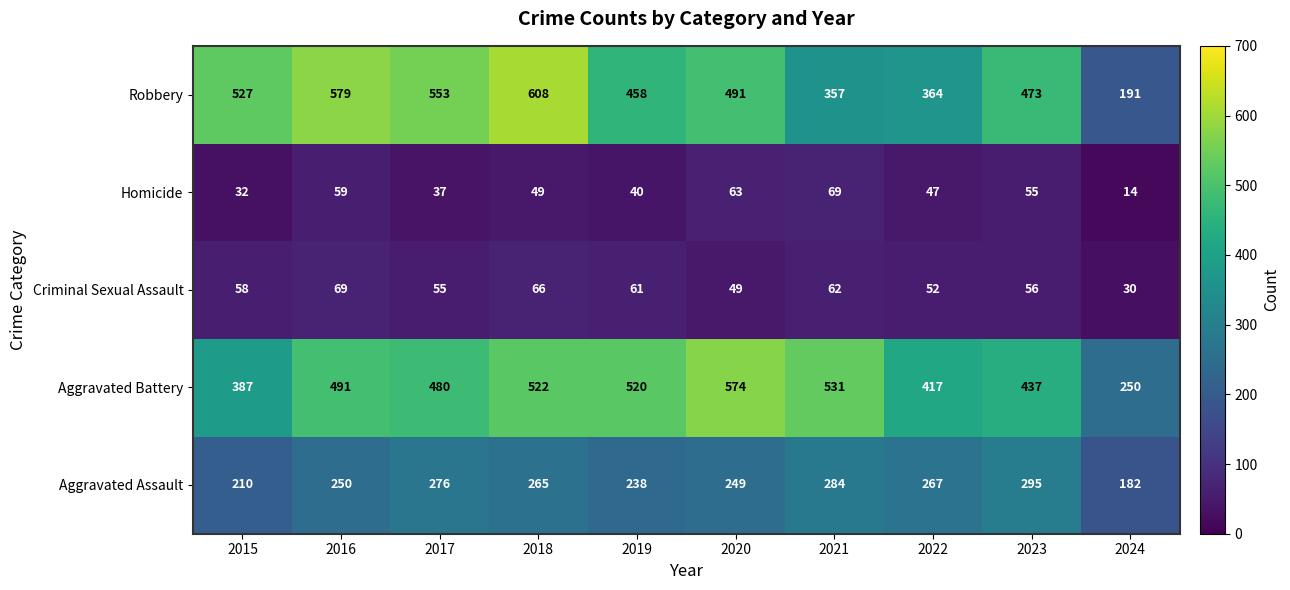

Is it true that Aggravated Battery equals 617 at 2022?

False